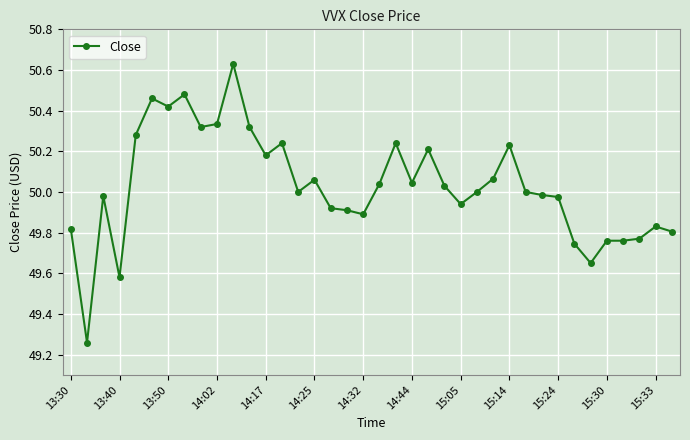

True or false: there are more than 1 points higher than both neighbors.

True